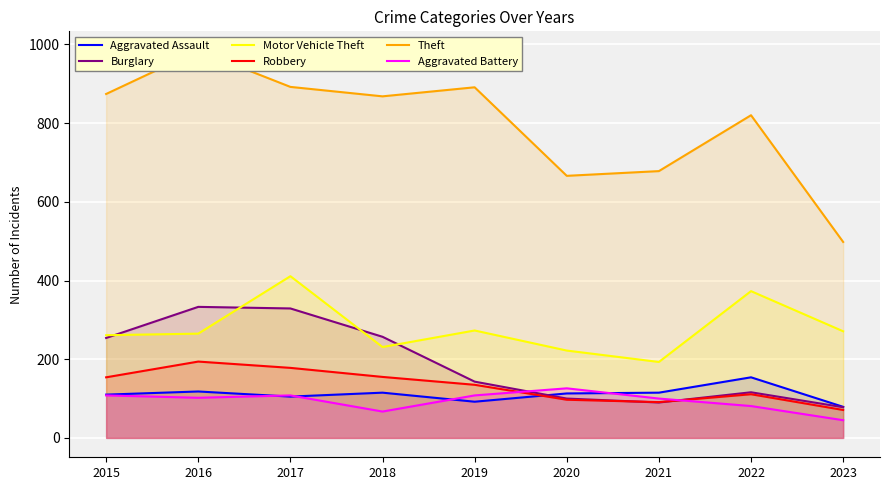

At which label does Aggravated Assault reach its peak?

2022